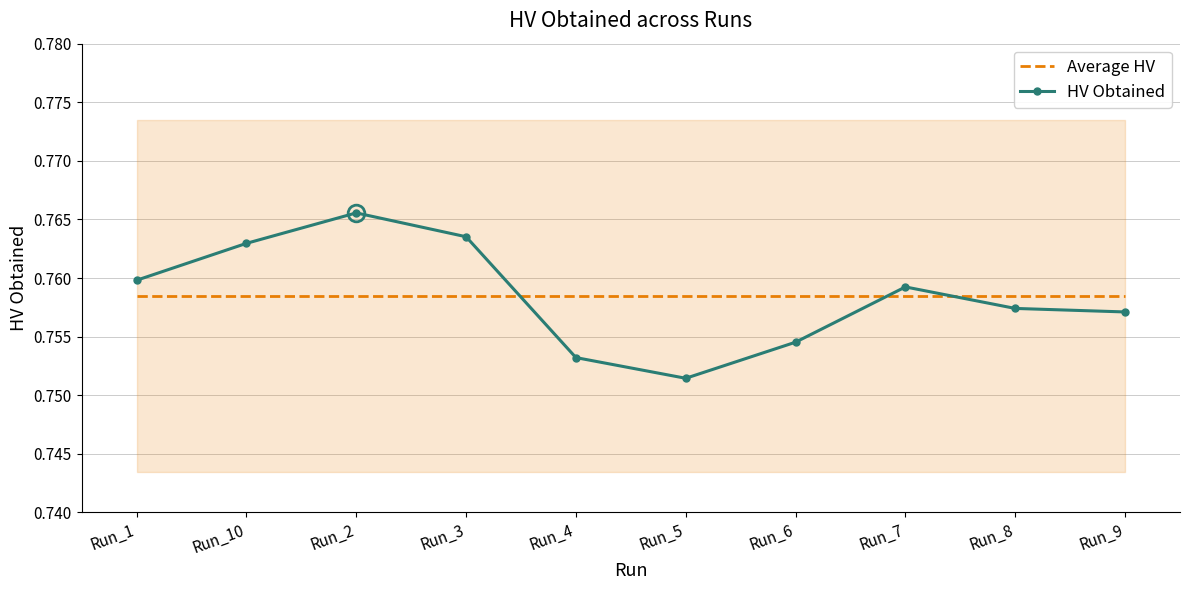

What is the minimum value for Average HV?

0.8